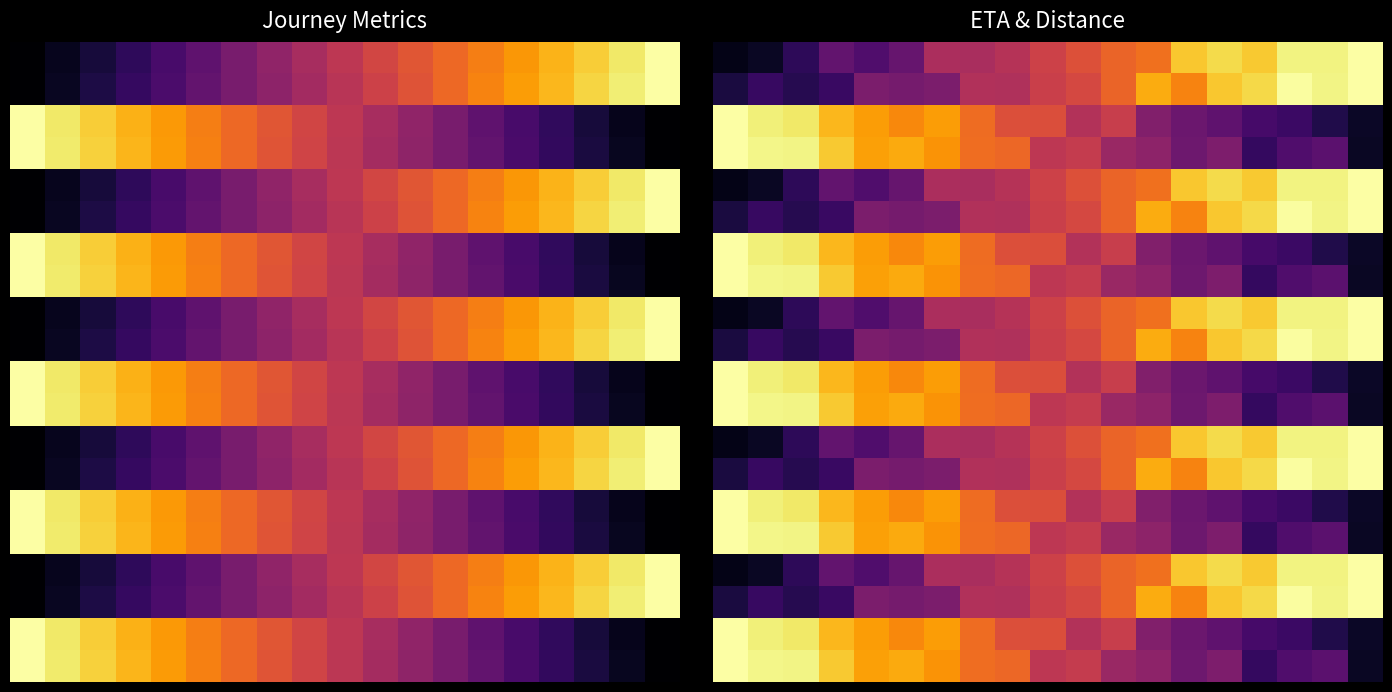

What is the total value across all series at 17?

11.6